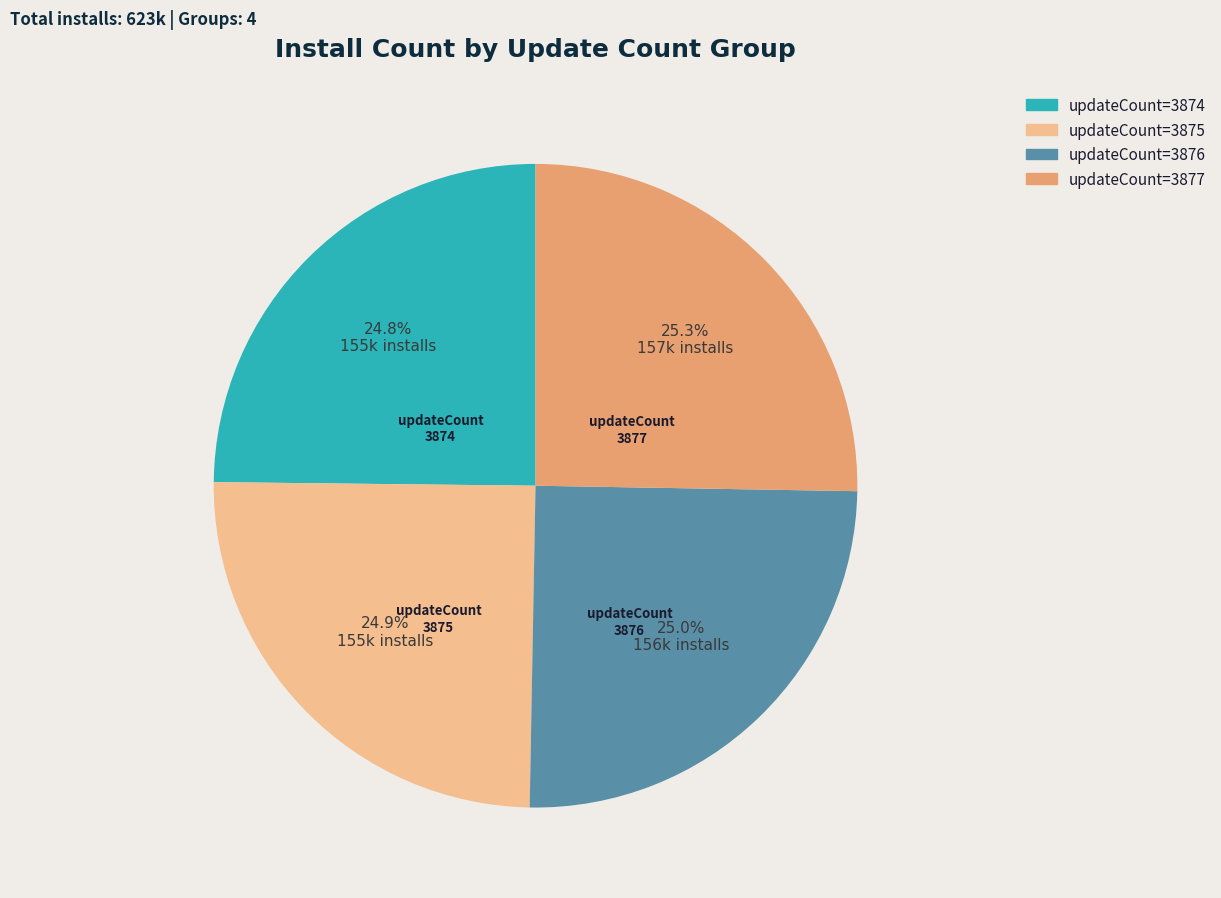

What percentage is NOT represented by updateCount=3876?

75.0%